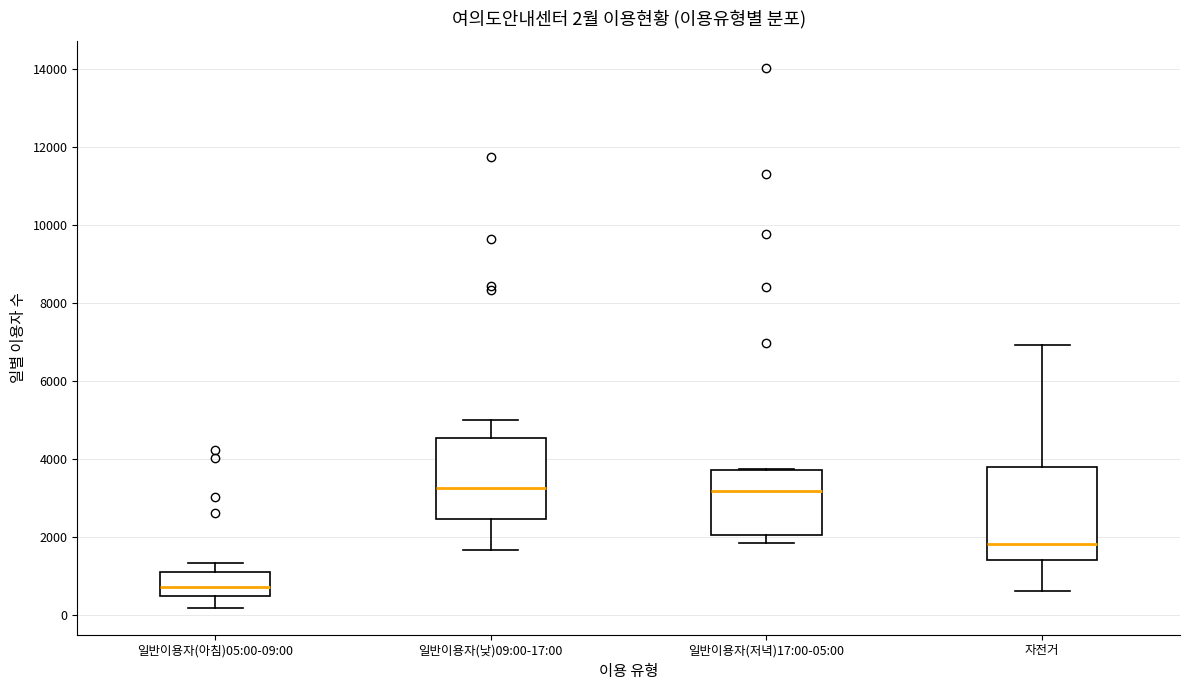

Comparing the boxes themselves (not the whiskers), which one is the tallest?

자전거